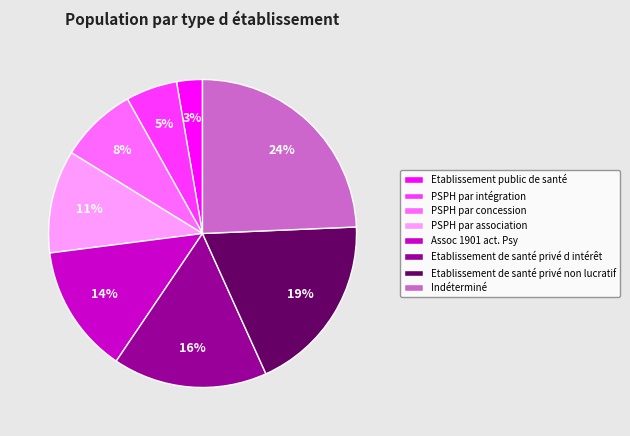

To the nearest percent, what is the average slice percentage?

12%